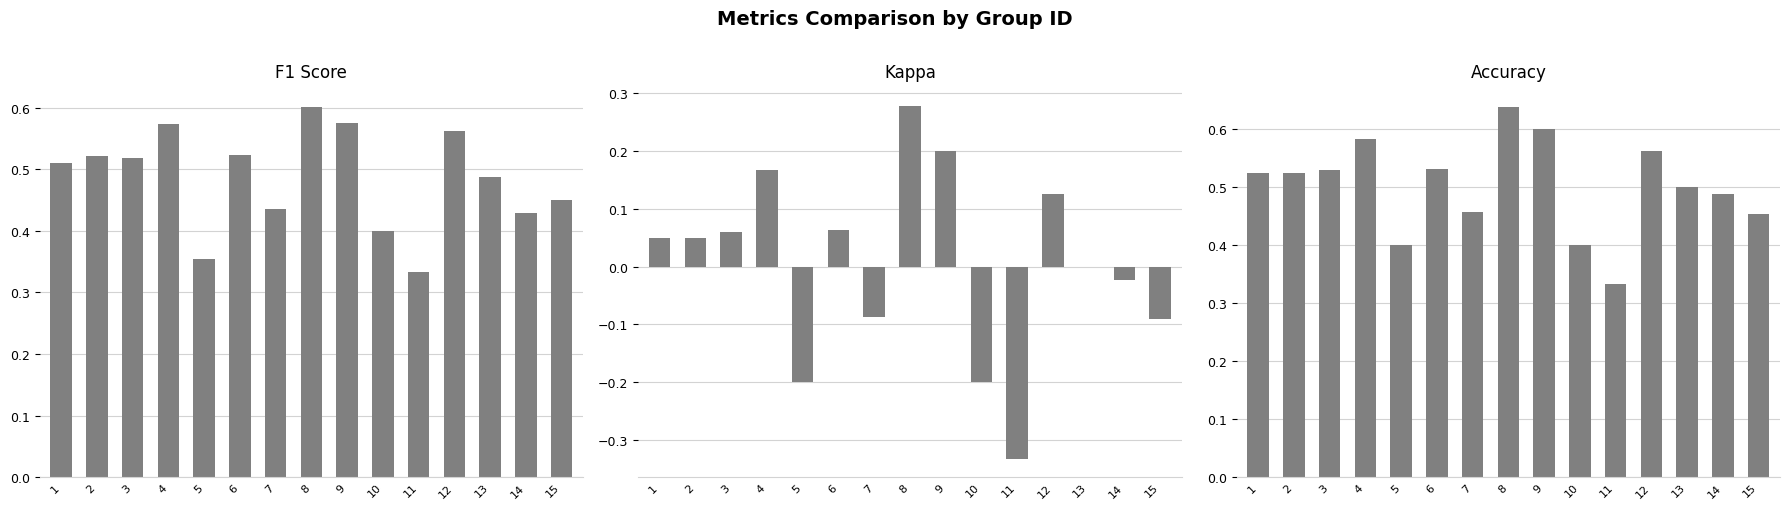

The value of accuracy at 2 is 0.7. True or false?

False